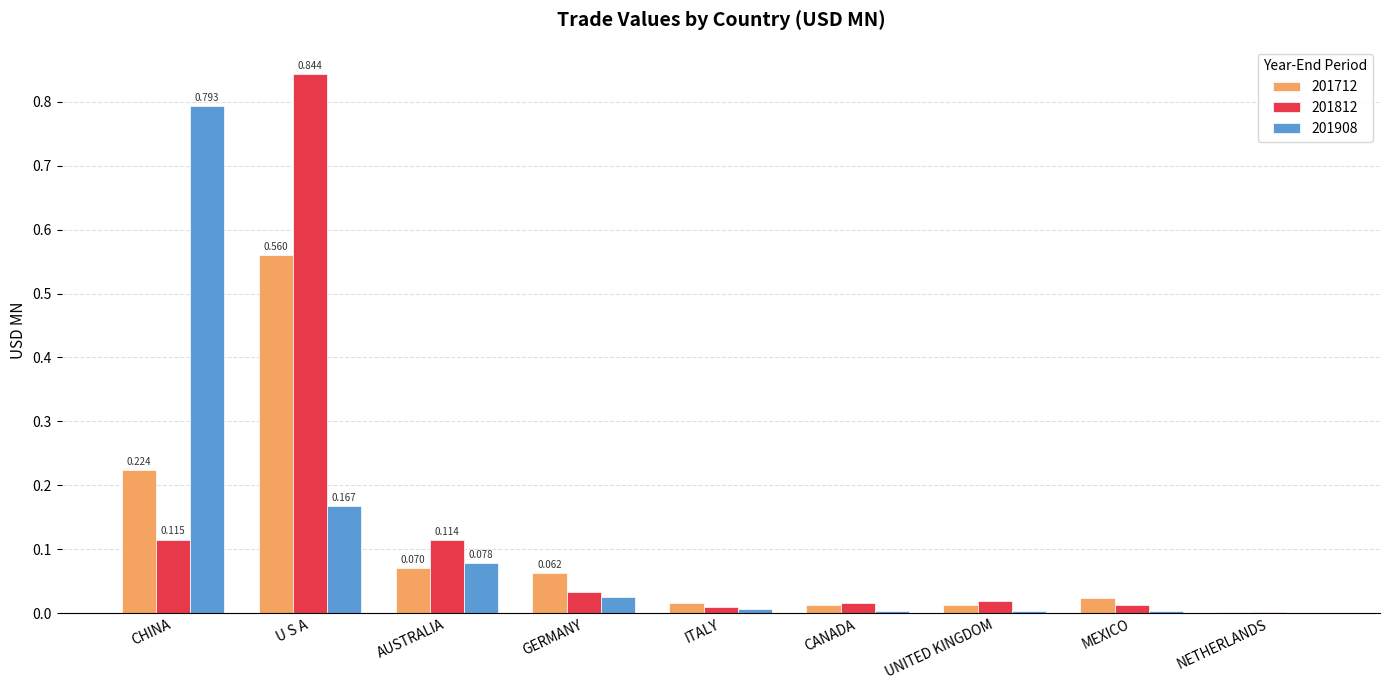

Which category has the highest value across all series?

U S A